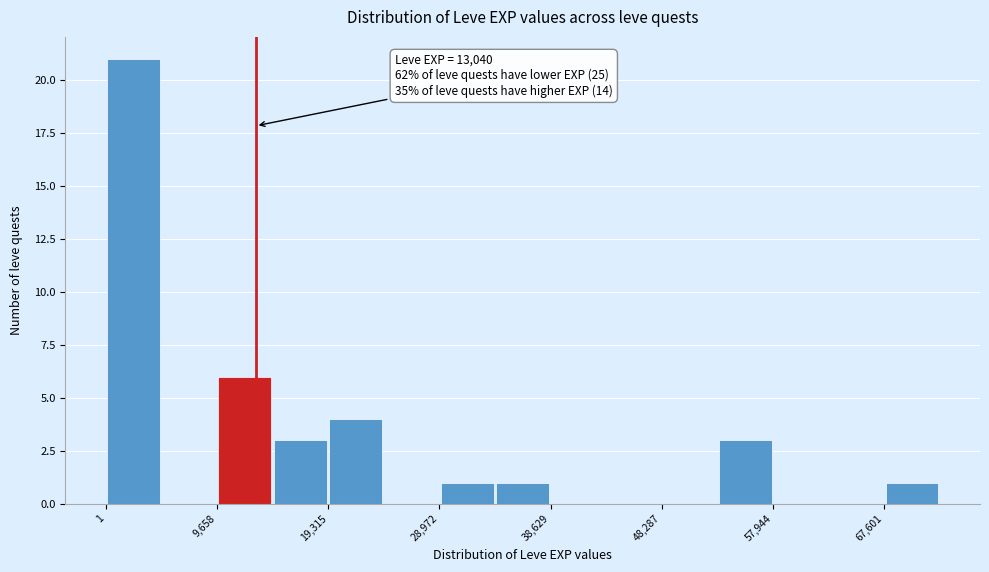

Over which range of the x-axis is the bar tallest?

0 to 5000